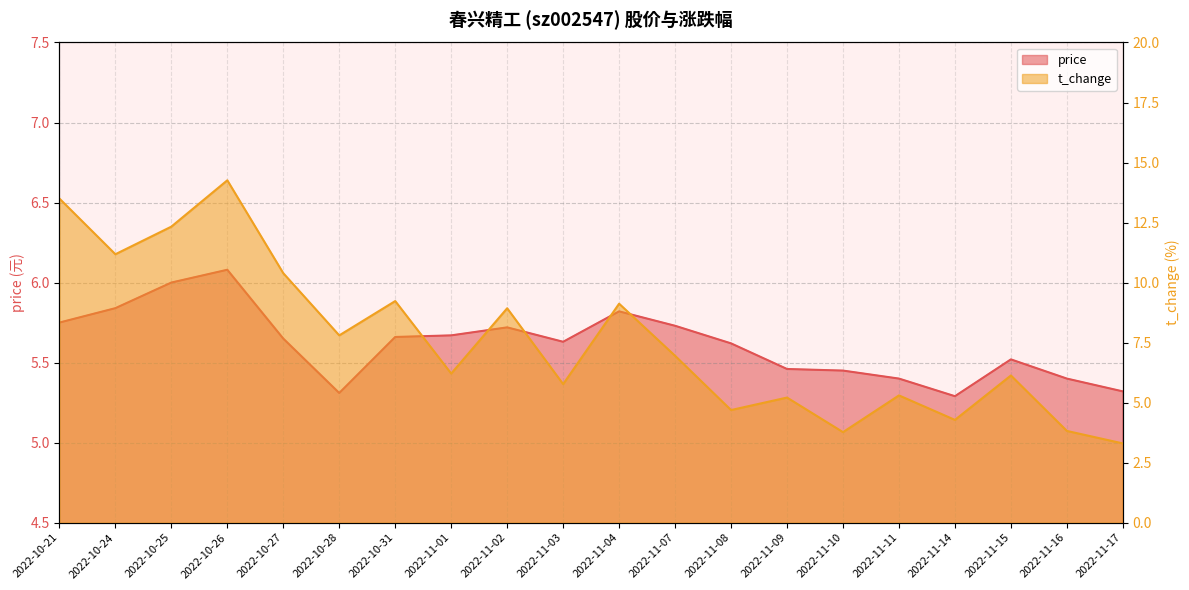

How many values in the t_change series are below 6?

8